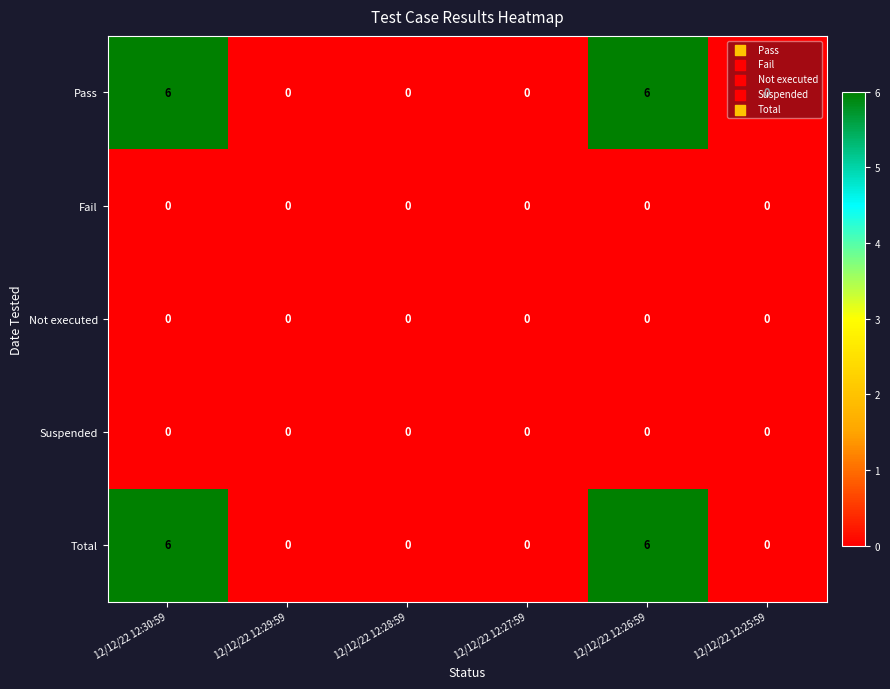

True or false: Total has a value of -2 at 12/12/22 12:25:59.

False